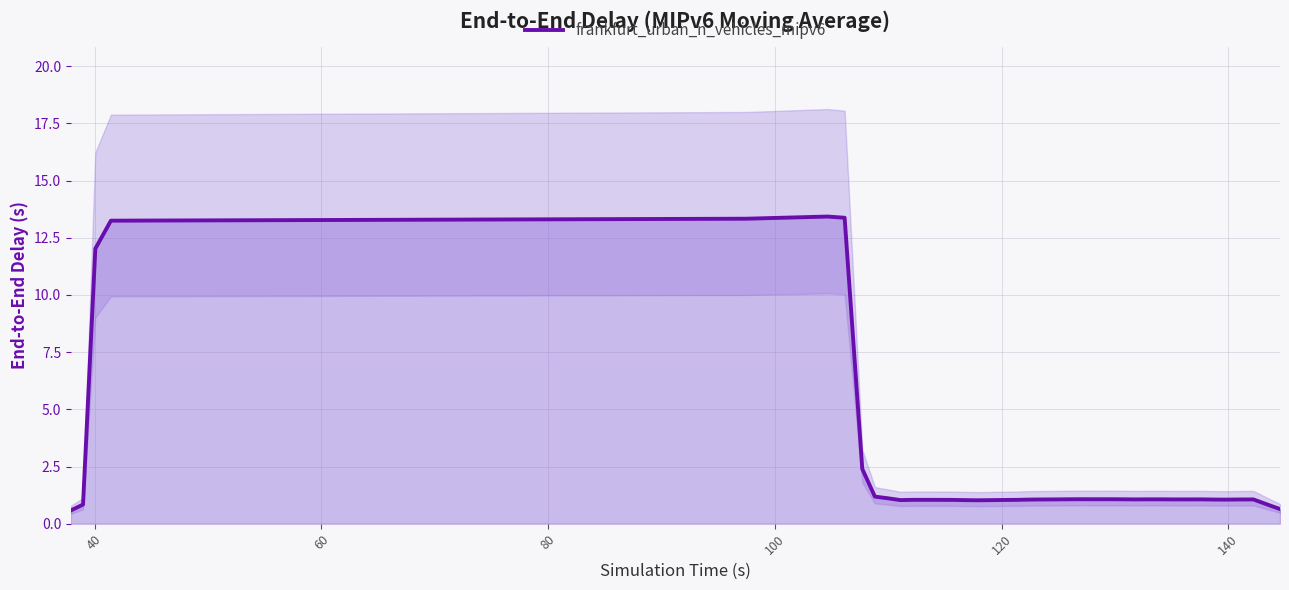

Reading left to right, extract all data points from this chart.

0.6	0.8	12.0	13.2	13.3	13.4	13.4	2.4	1.2	1.1	1.0	1.0	1.0	1.0	1.0	1.0	1.0	1.0	1.0	1.0	1.1	1.1	1.1	1.1	1.1	1.1	1.1	1.1	1.1	1.1	1.1	1.1	1.1	1.1	1.1	1.1	1.1	1.1	0.8	0.6